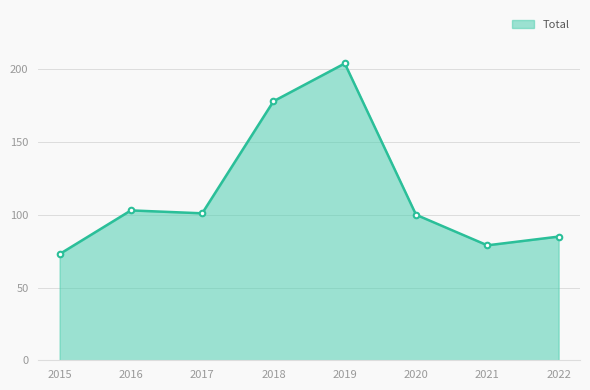

What is the minimum value shown in the chart?

73